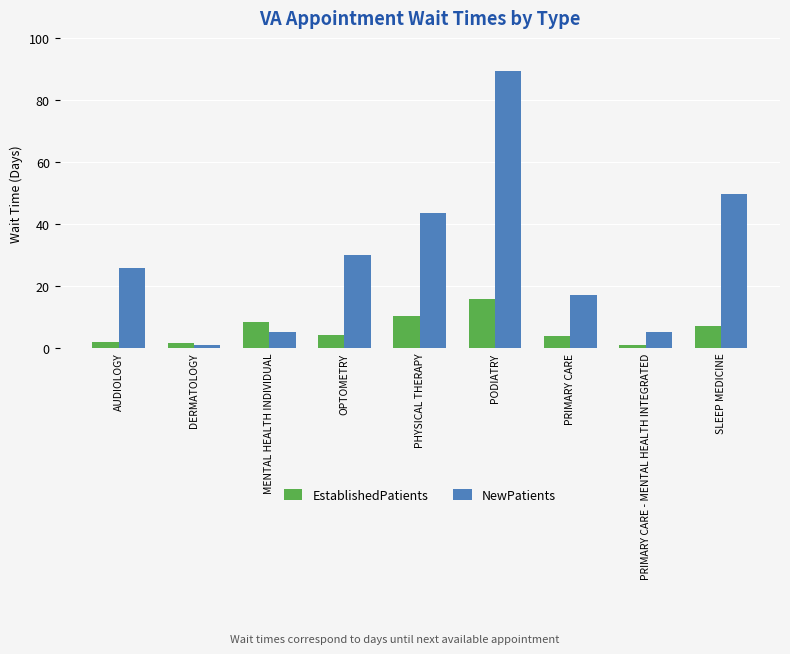

Where does the NewPatients series first go above 25?

AUDIOLOGY